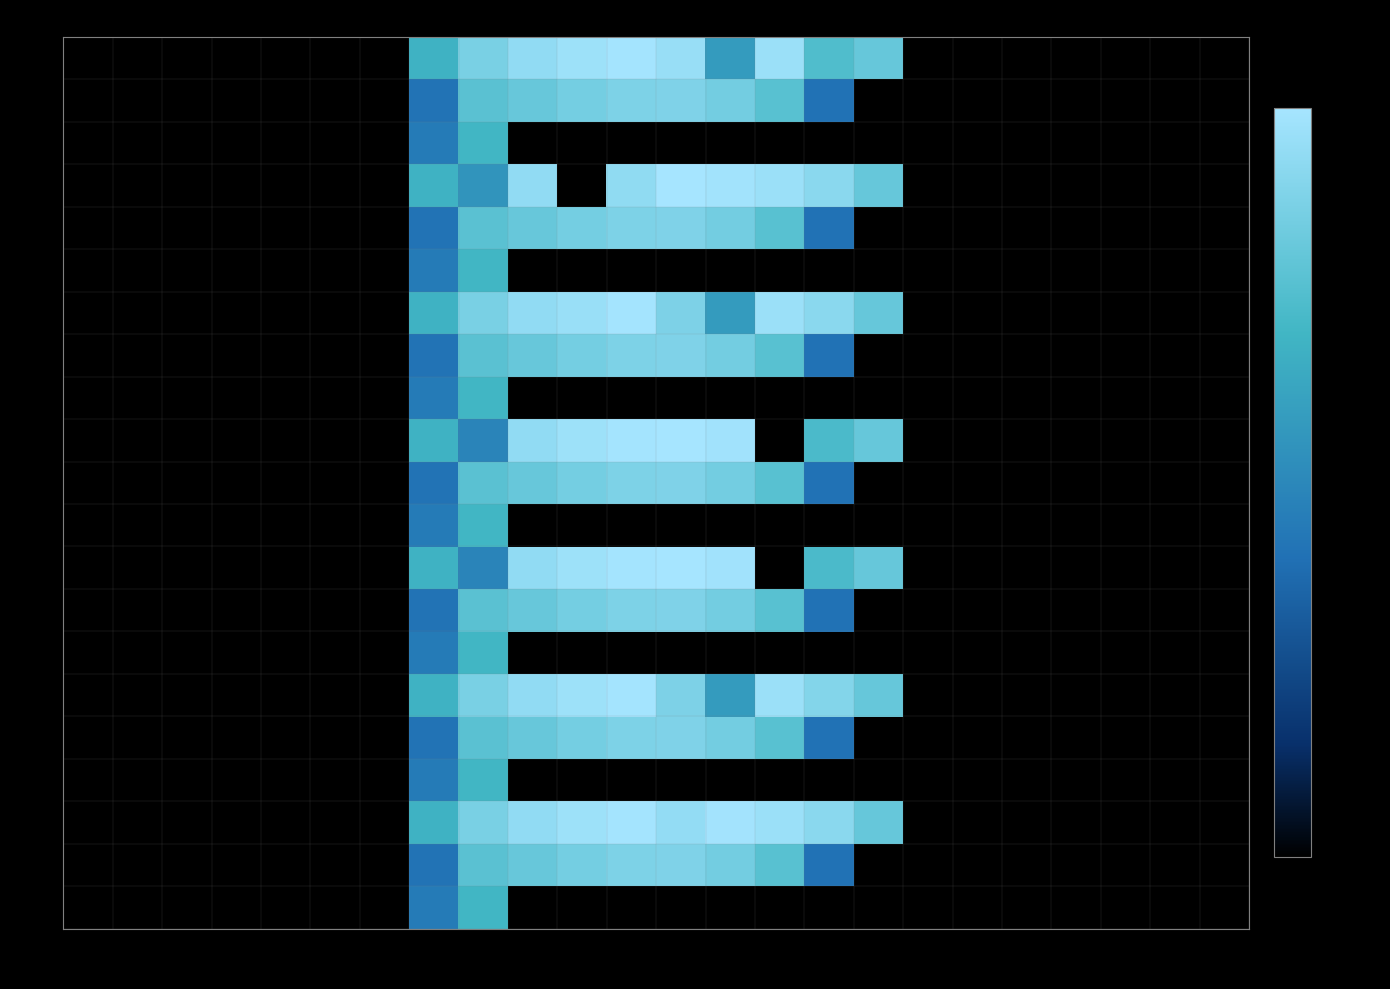

At how many categories does at least one series exceed 829?

5